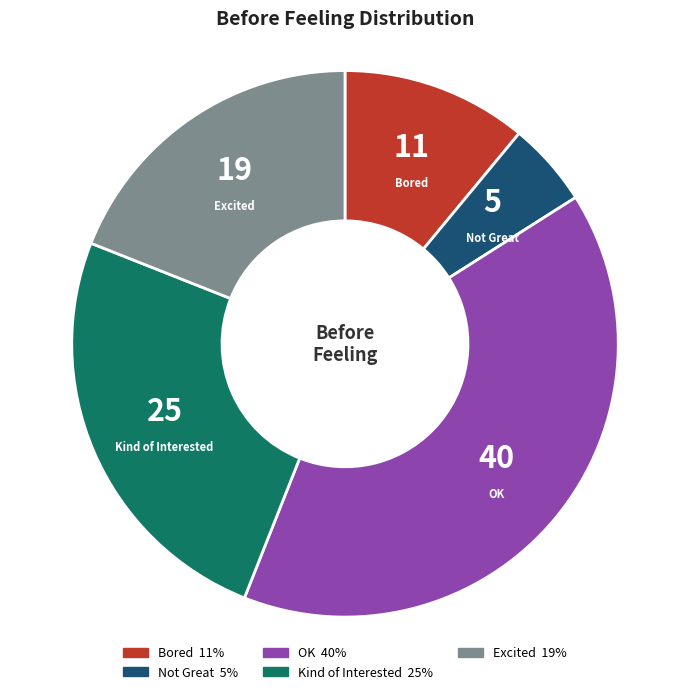

Does Not Great account for over 50% of the chart?

No